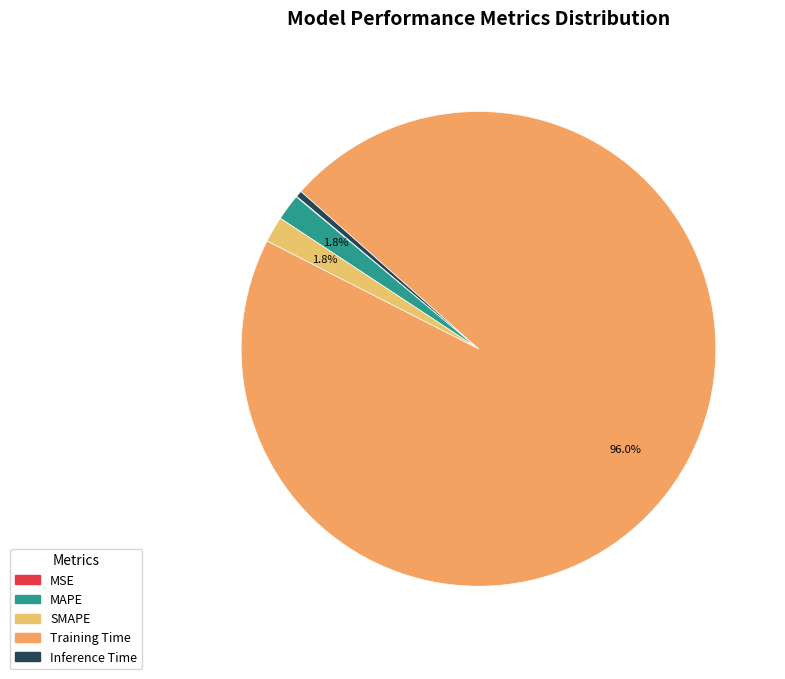

True or false: MSE accounts for 1% of the total.

False